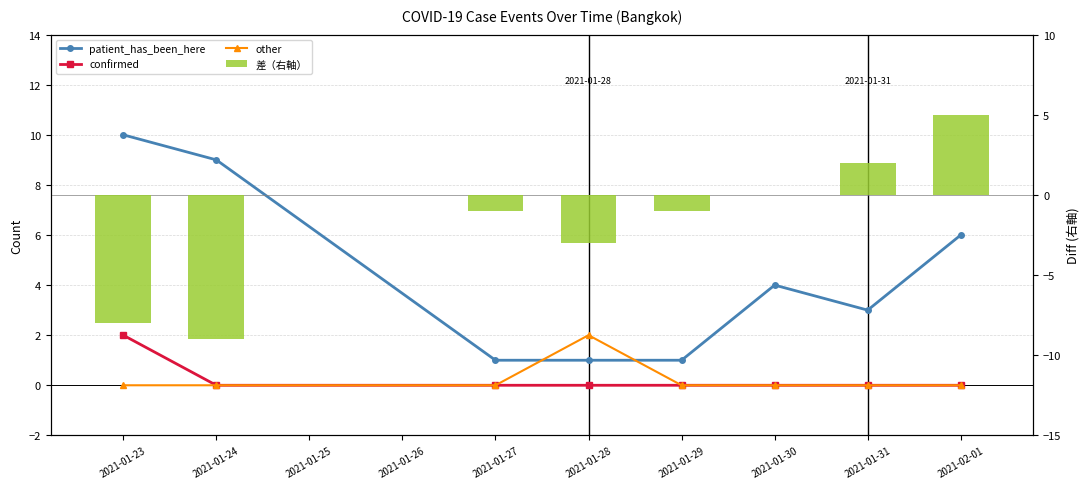

Count the confirmed values in the range 0 to 1.

7